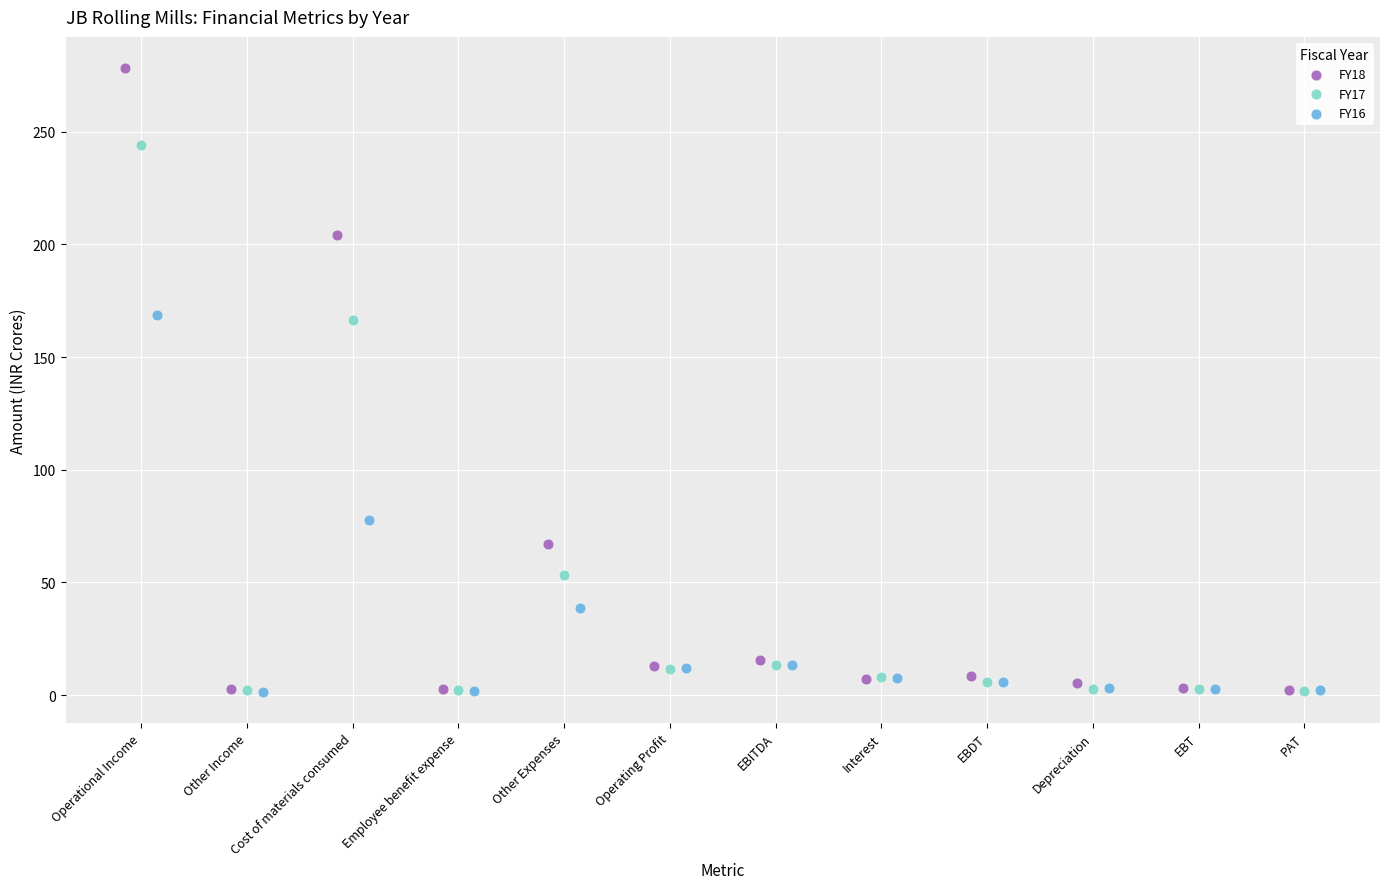

Which series contains the highest Y value?

FY18